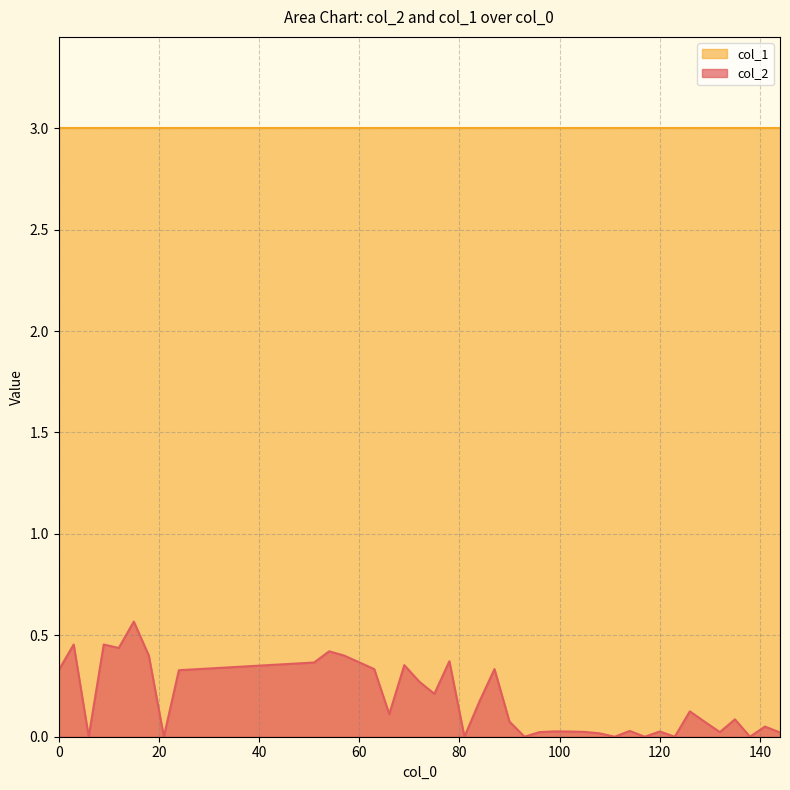

How many interior local valleys (lower than both neighbors) does the data have?

12